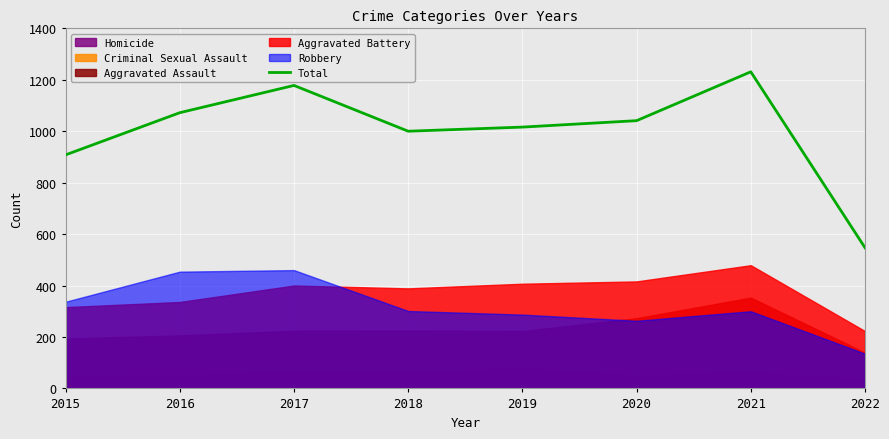

Reading right to left, list all the values displayed in this chart.

2022=547	2021=1231	2020=1041	2019=1016	2018=1000	2017=1178	2016=1072	2015=908